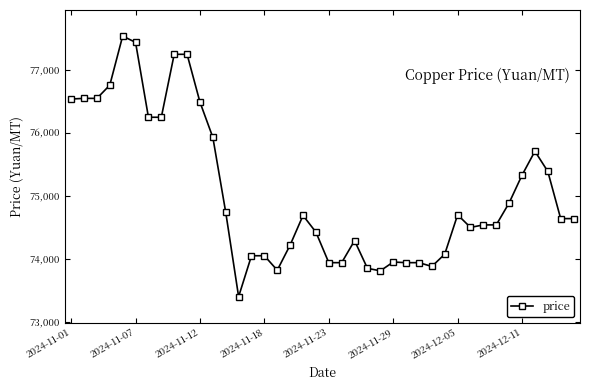

What is the value of the 3rd point from the left?

76550